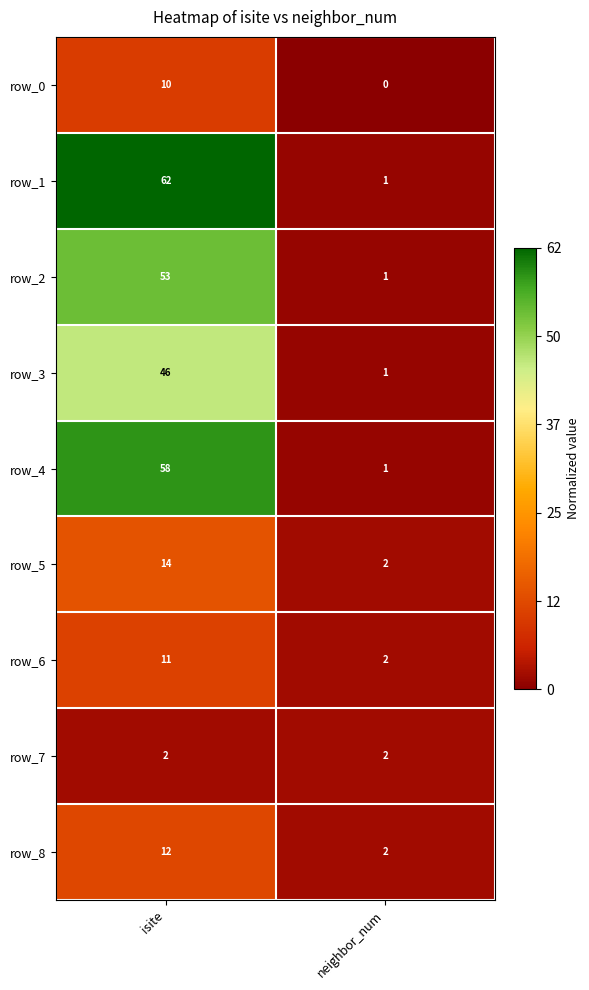

What is the highest value of the row_8 series?

12